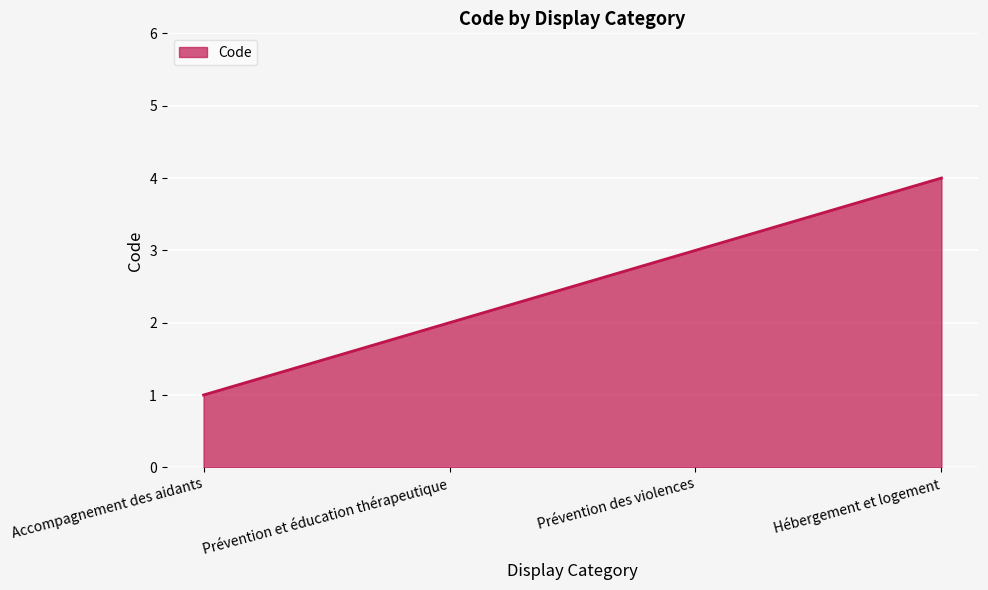

What position from the left is Hébergement et logement?

4